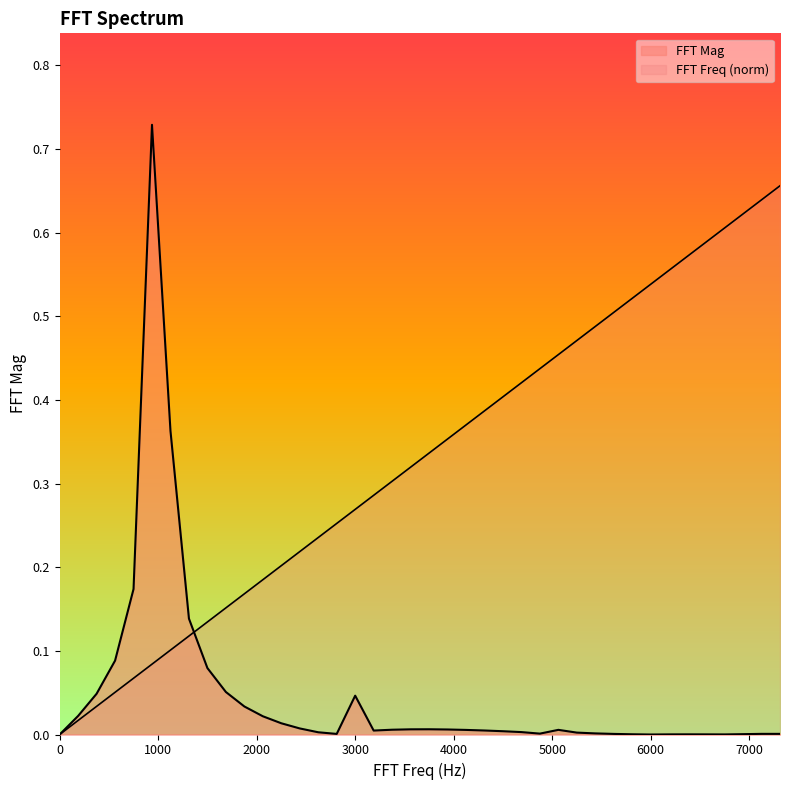

Is the value of FFT Mag at 33 greater than the value of FFT Freq at 7?

No